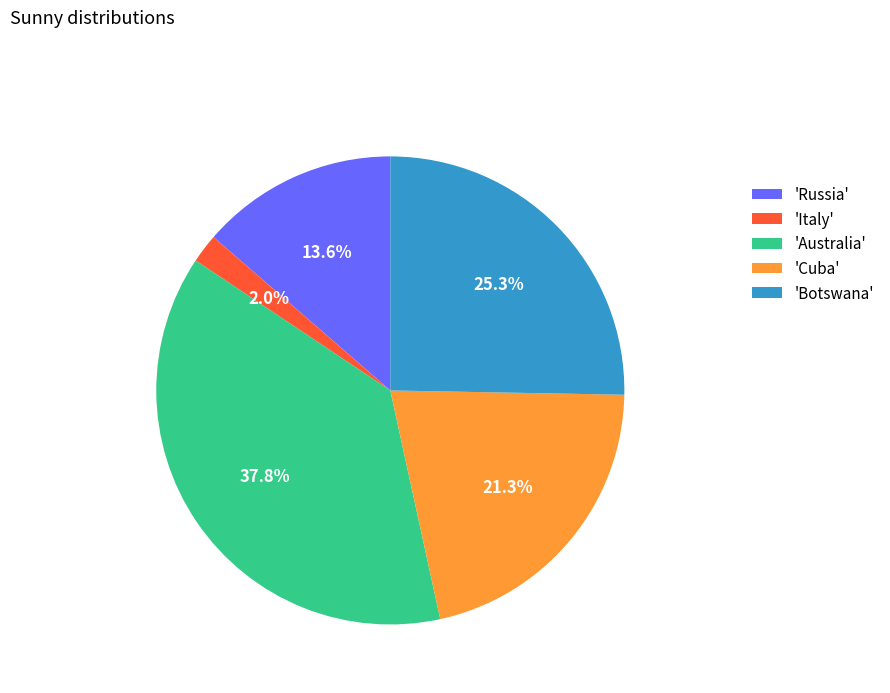

Is 'Cuba' the majority of the pie?

No